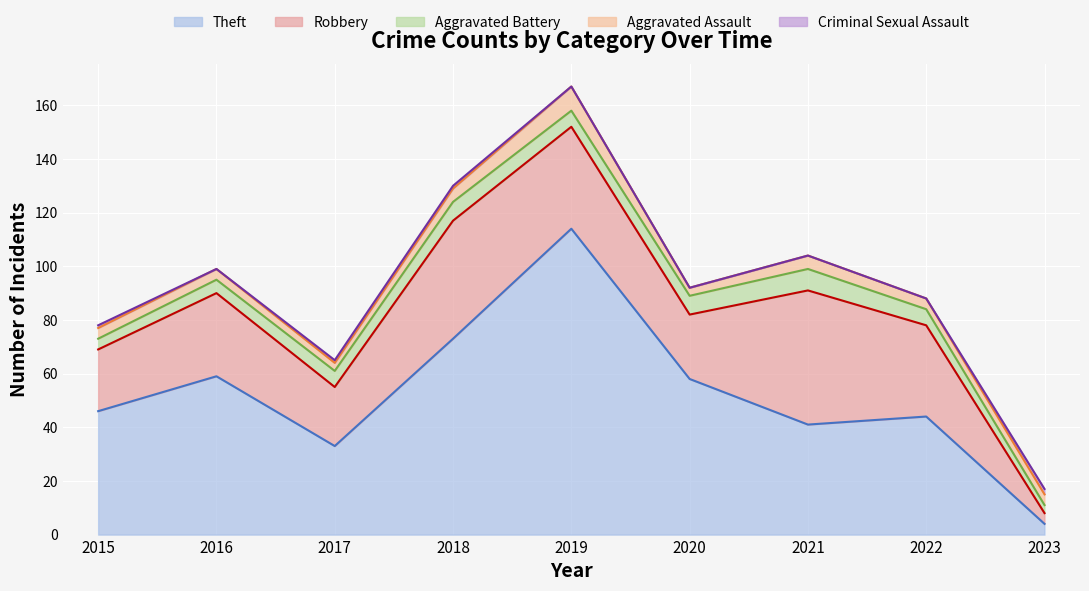

What value does the Aggravated Assault series have at 2016?

4